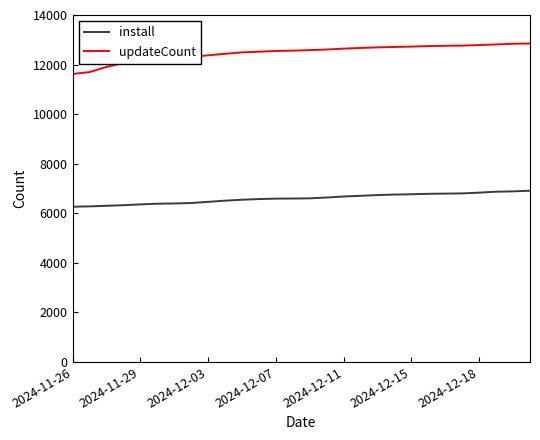

What is the difference between the maximum and minimum values in the install series?

646